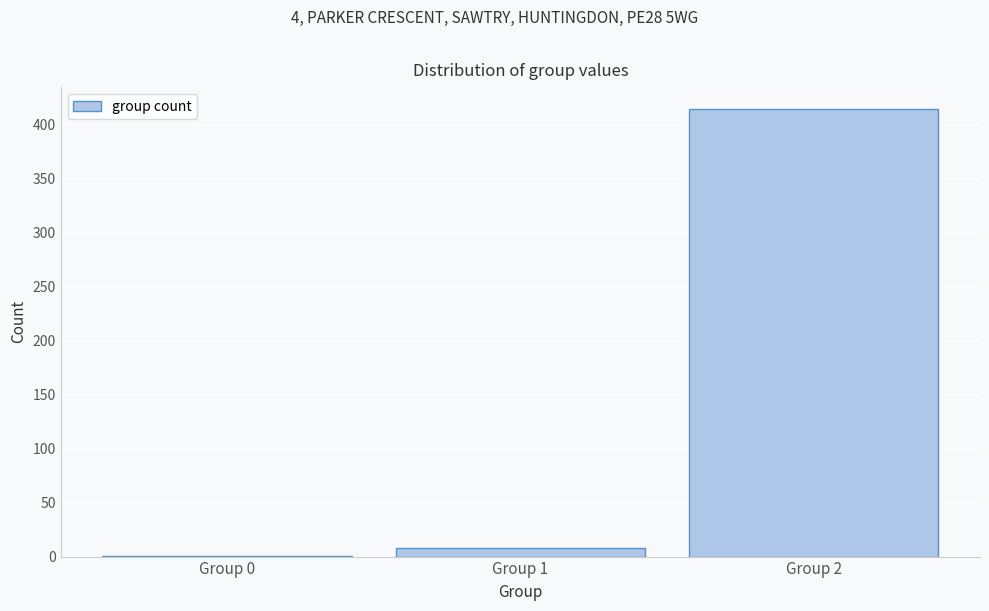

Reading left to right, list all the values displayed in this chart.

Group 0=1	Group 1=8	Group 2=414